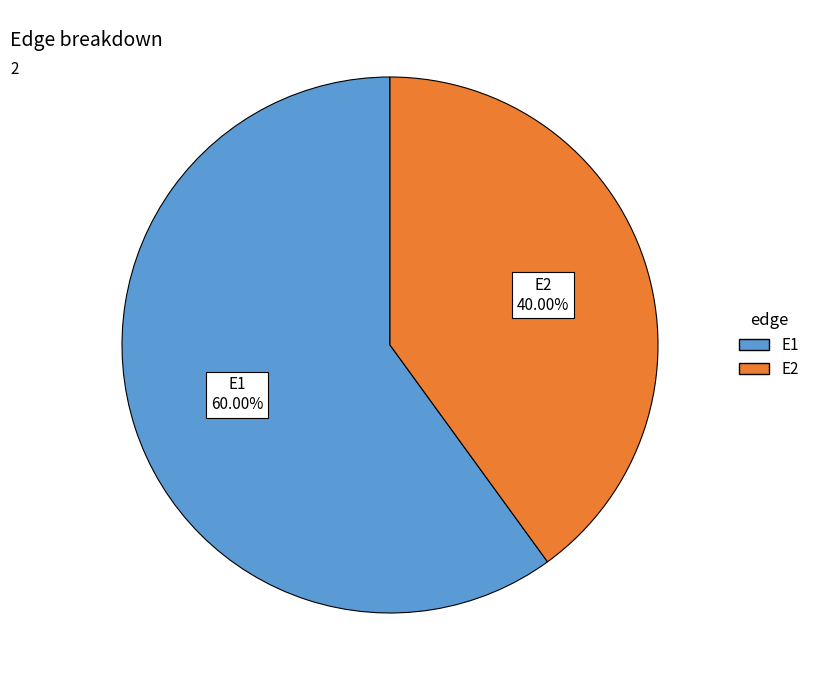

Between E2 and E1, which is larger?

E1